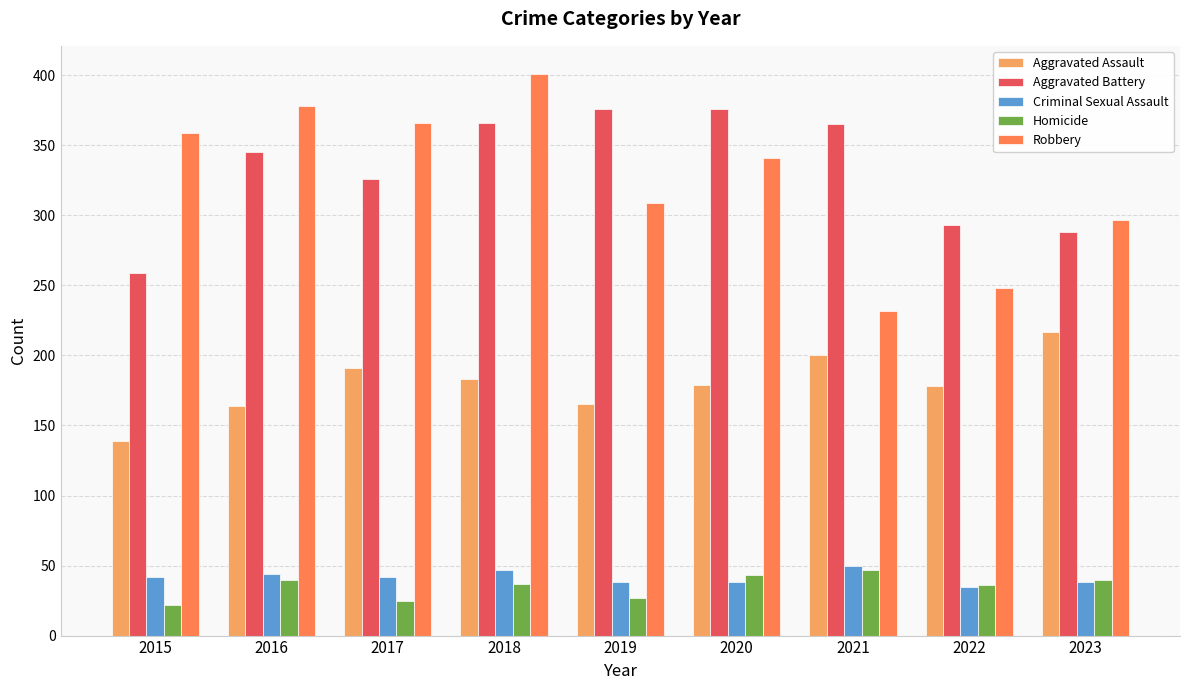

At which category is the sum across all series the highest?

2018